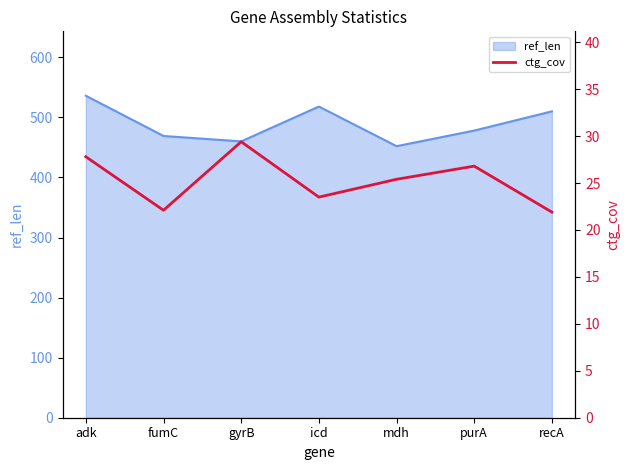

The ref_len series shows 469 at fumC. True or false?

True